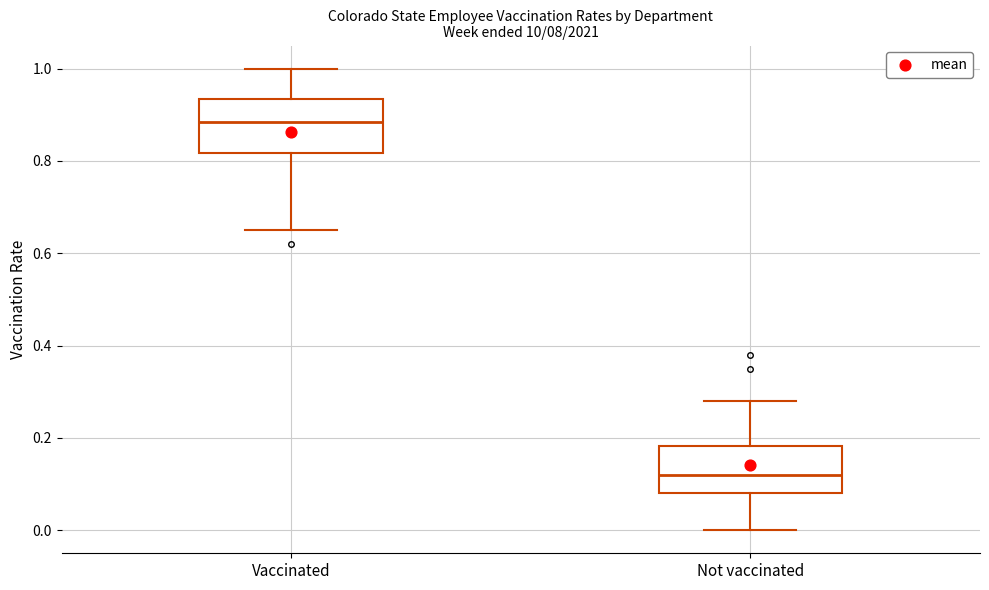

Where is the lower edge of the box for Vaccinated on the y-axis? The values are not printed on the chart, so give them approximately, as read against the axis.

0.82